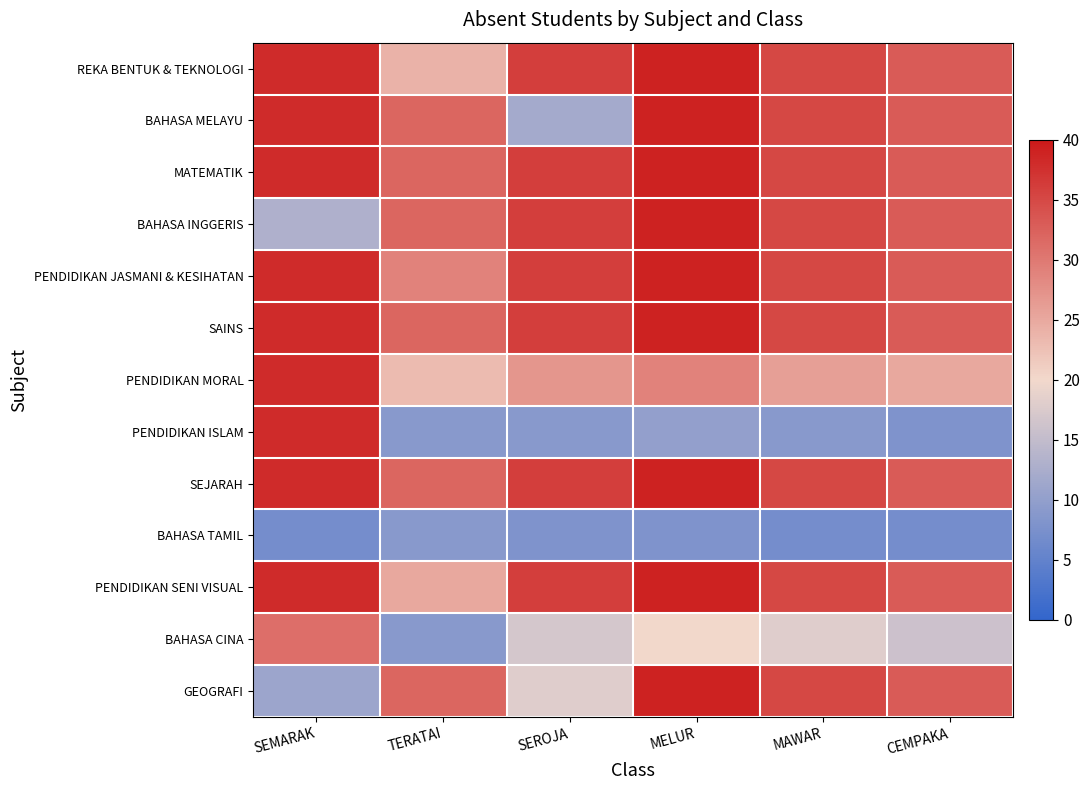

List the series in order of their peak value, highest first.

REKA BENTUK & TEKNOLOGI, BAHASA MELAYU, MATEMATIK, BAHASA INGGERIS, PENDIDIKAN JASMANI & KESIHATAN, SAINS, SEJARAH, PENDIDIKAN SENI VISUAL, GEOGRAFI, PENDIDIKAN MORAL, PENDIDIKAN ISLAM, BAHASA CINA, BAHASA TAMIL